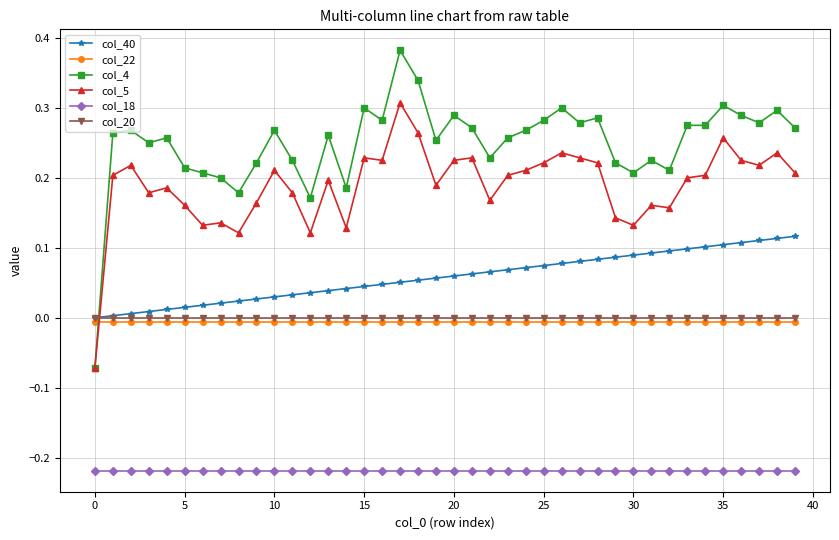

Which series ends up on top after the final intersection of col_22 and col_4?

col_4